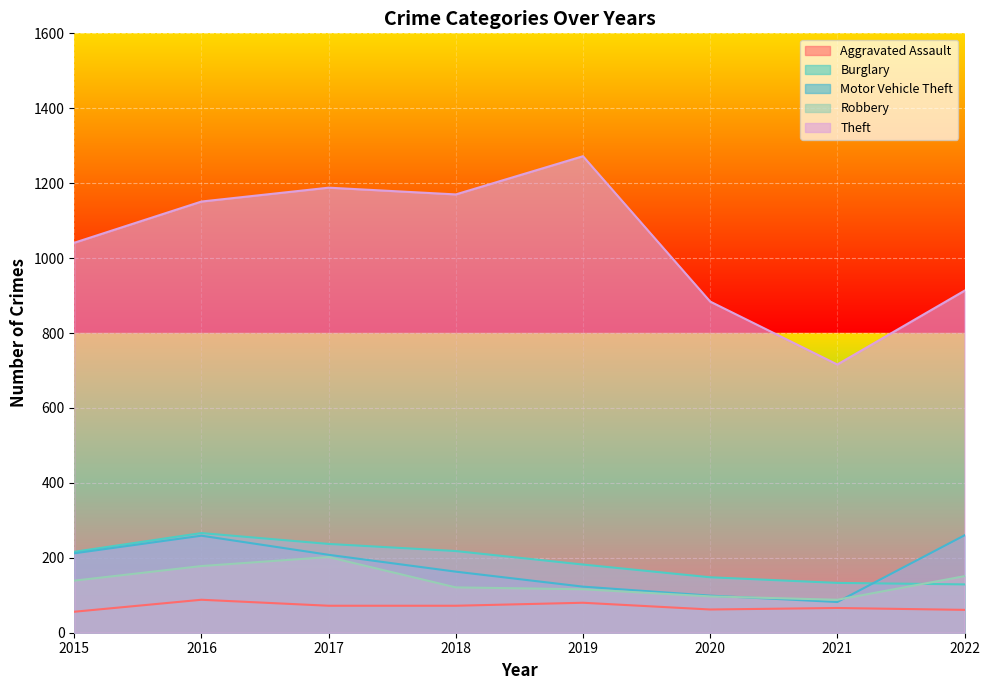

At which category does the chart reach its minimum across all series?

2015